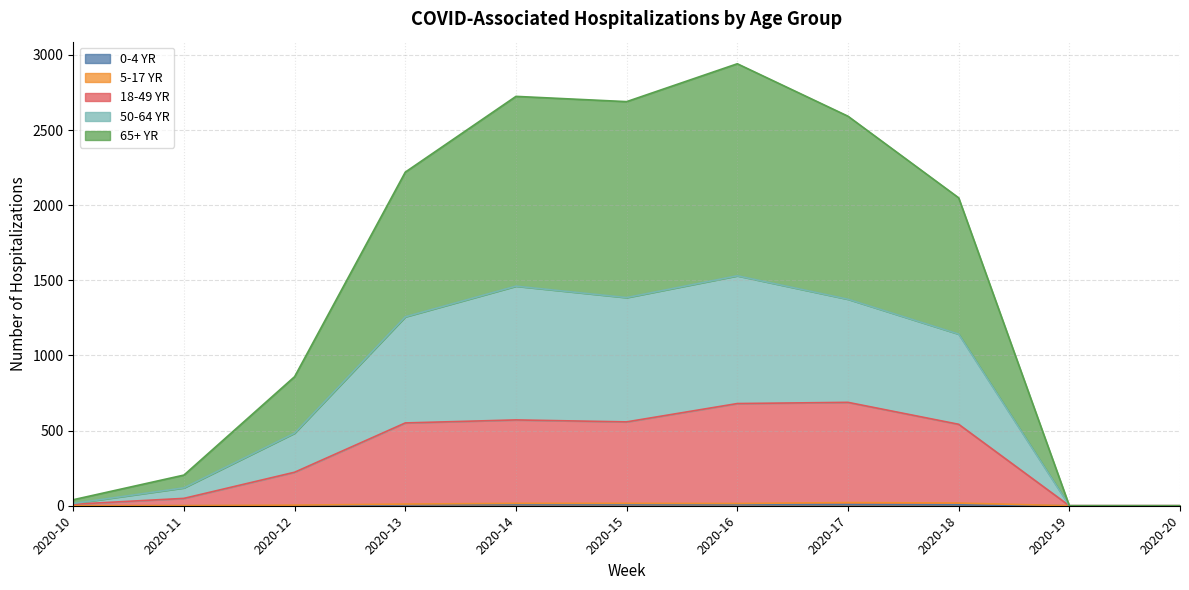

How many values in 0-4 YR are above zero?

6